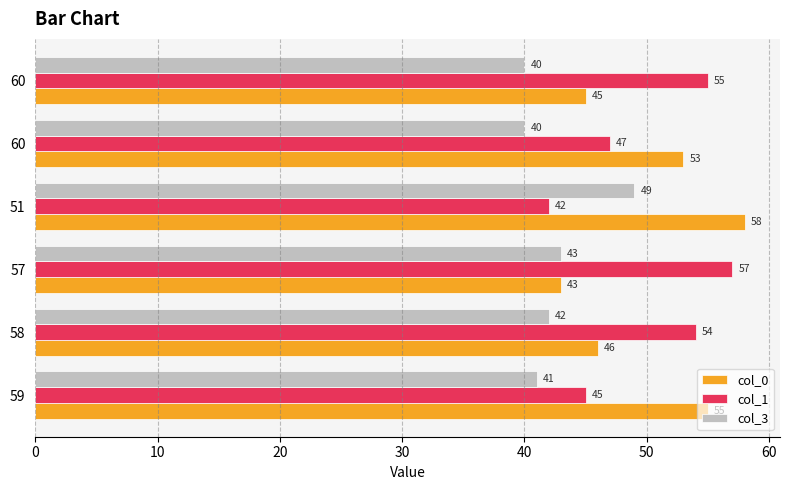

What is the minimum value for col_3?

40